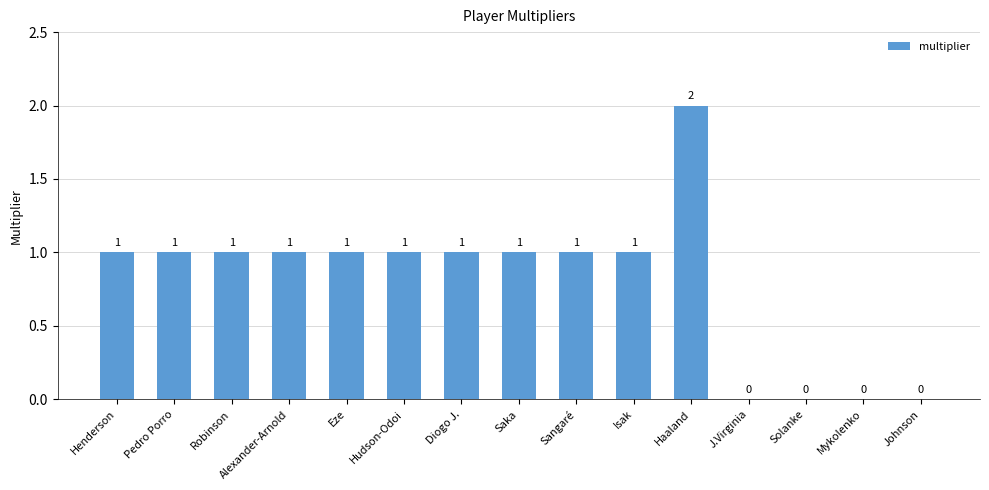

True or false: the data shows 0 at Diogo J..

False